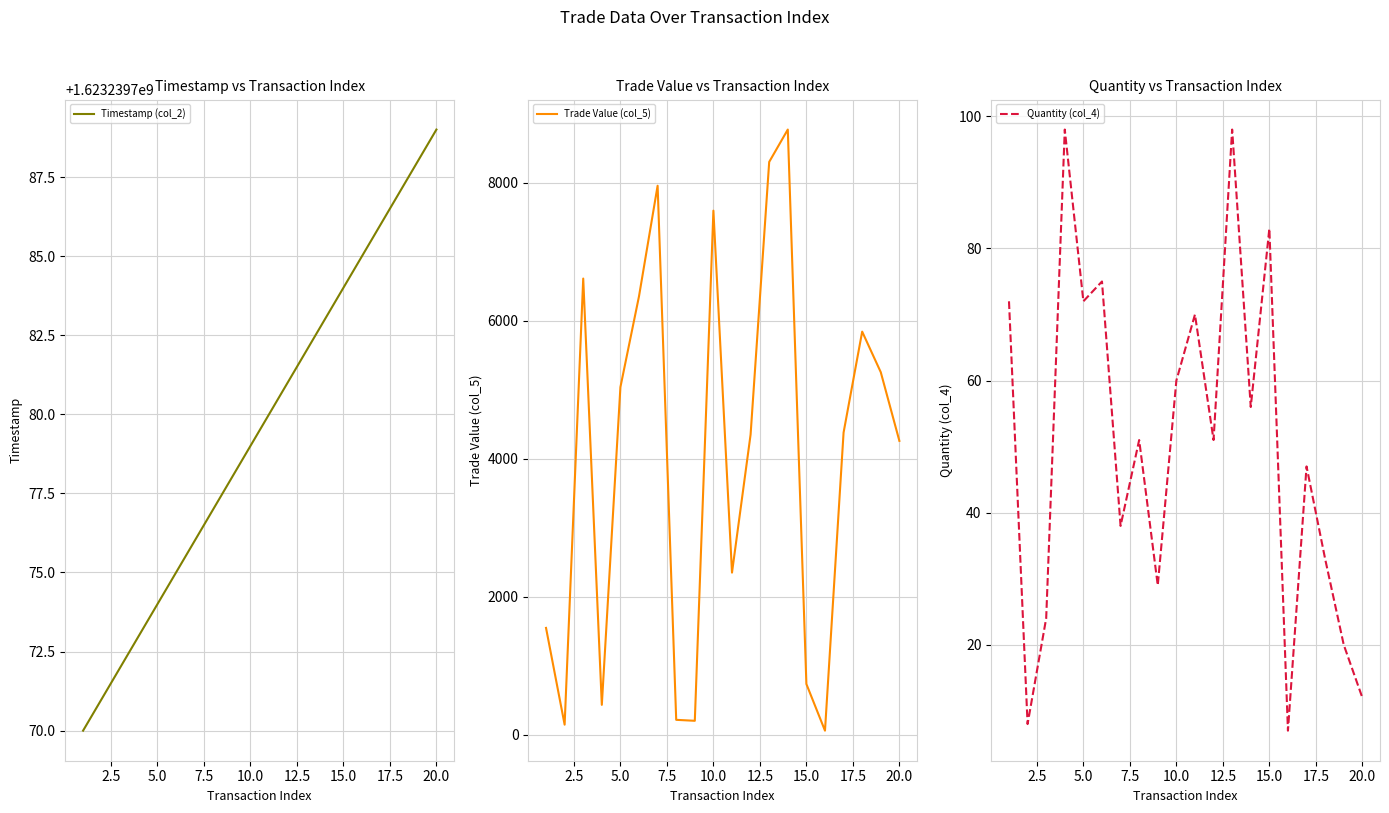

Reading left to right, list all the values displayed in this chart.

Timestamp (col_2): 1623239770	1623239771	1623239772	1623239773	1623239774	1623239775	1623239776	1623239777	1623239778	1623239779	1623239780	1623239781	1623239782	1623239783	1623239784	1623239785	1623239786	1623239787	1623239788	1623239789
Trade Value (col_5): 1550	148	6612	435	5039	6356	7957	218	204	7596	2351	4352	8302	8771	737	61	4381	5843	5255	4260
Quantity (col_4): 72	8	24	98	72	75	38	51	29	60	70	51	98	56	83	7	47	33	20	12